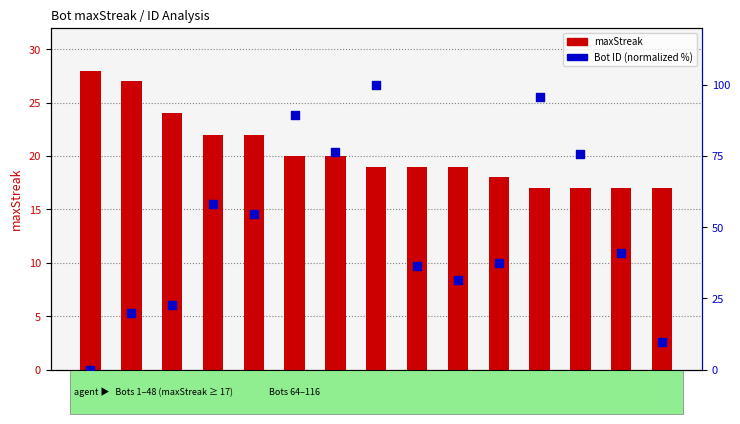

At how many categories does at least one series exceed 71?

5